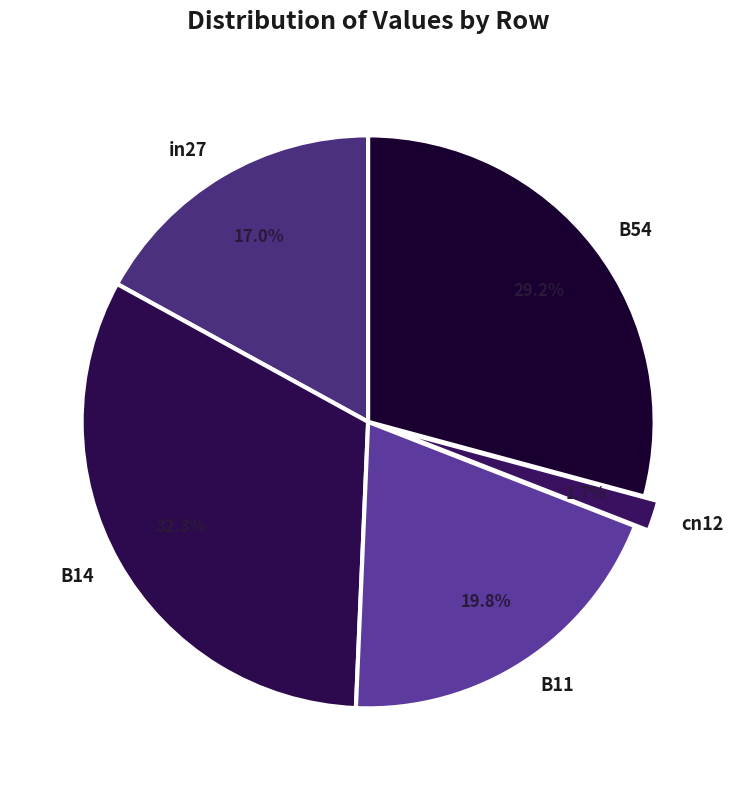

Which slice is the largest?

B14